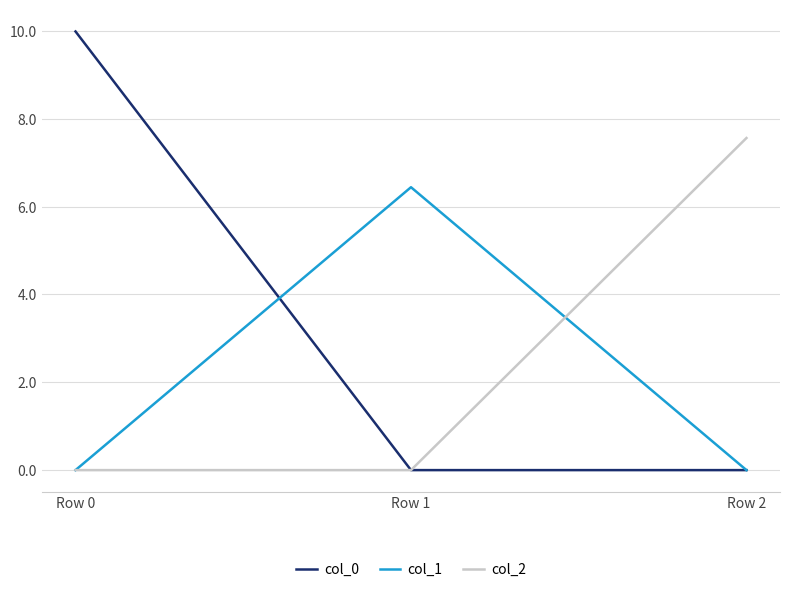

What is the average value of the col_2 series?

2.5